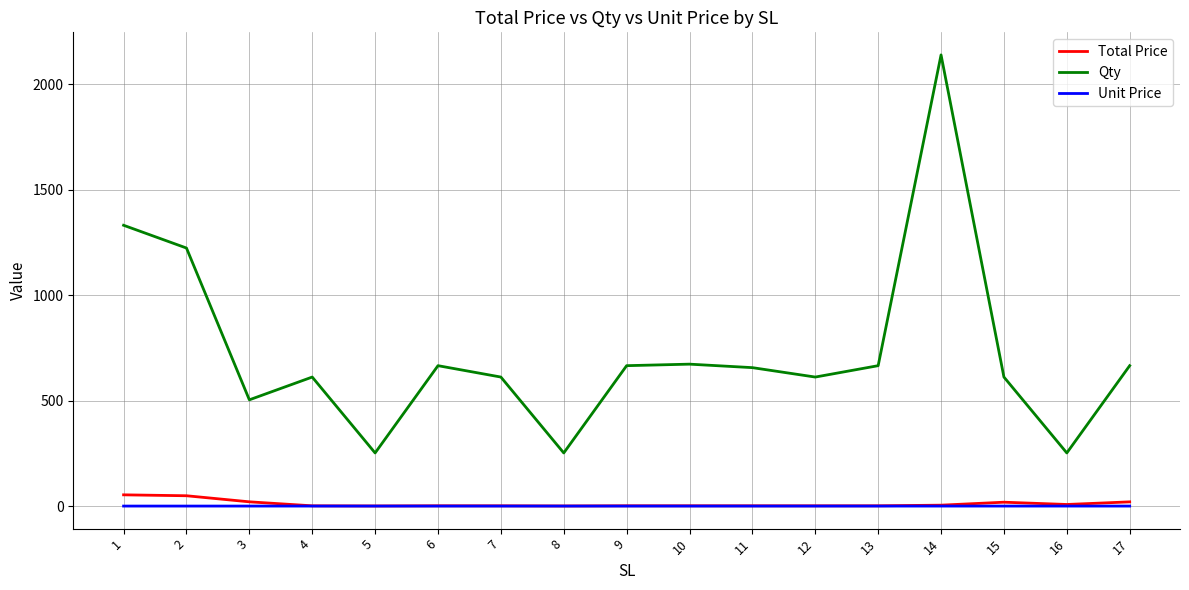

How many values in the Total Price series are below 1?

2